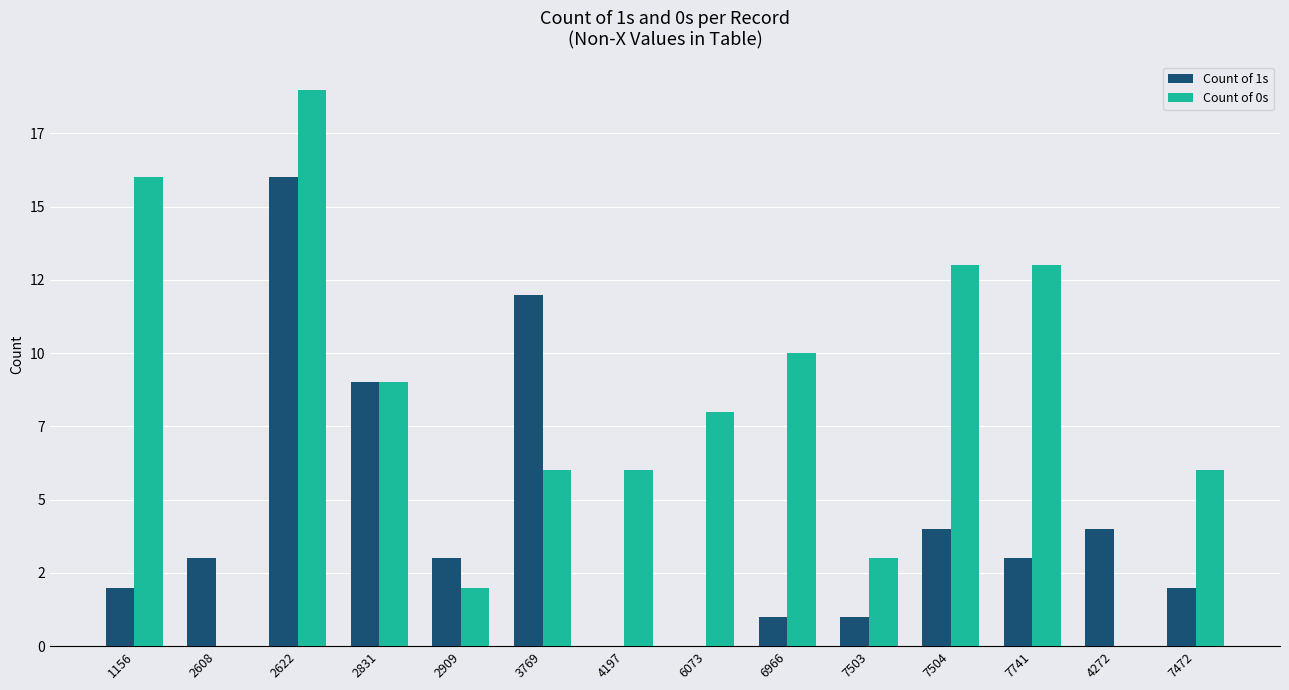

What is the difference between the maximum and minimum values in the Count of 1s series?

16